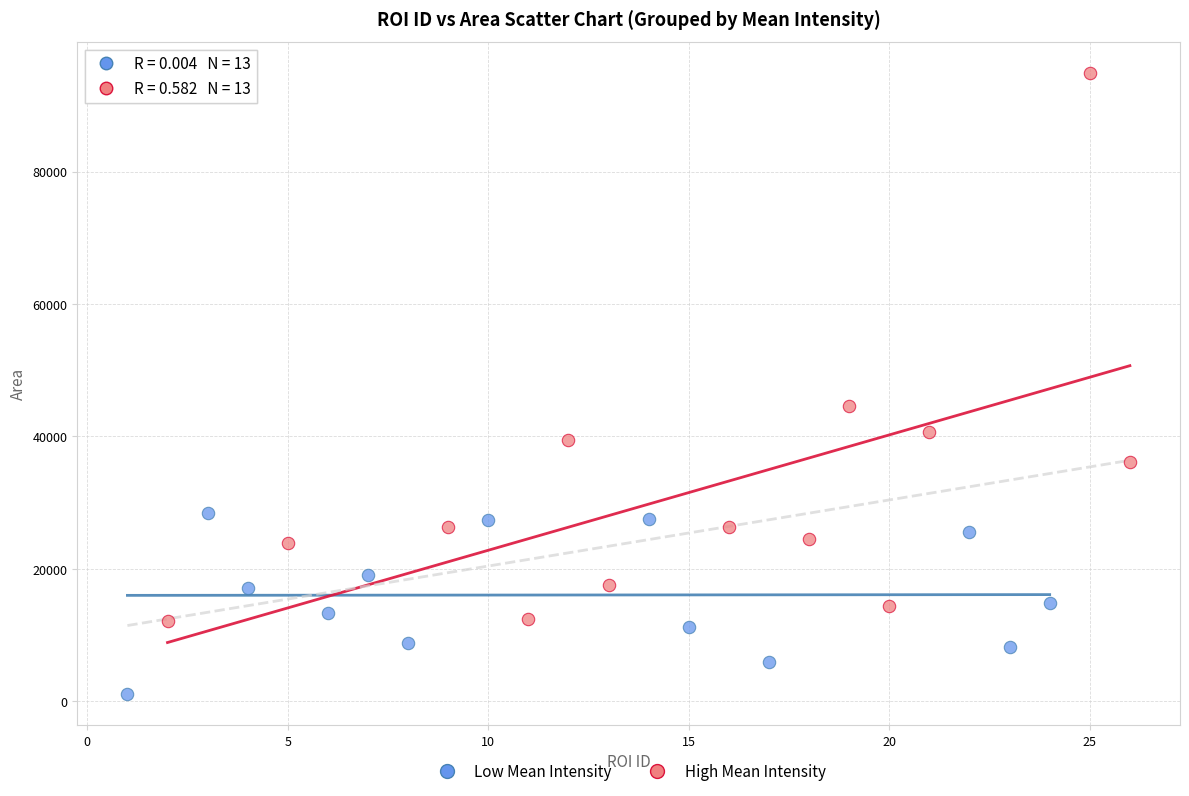

Which series contains the highest Y value?

High Mean Intensity